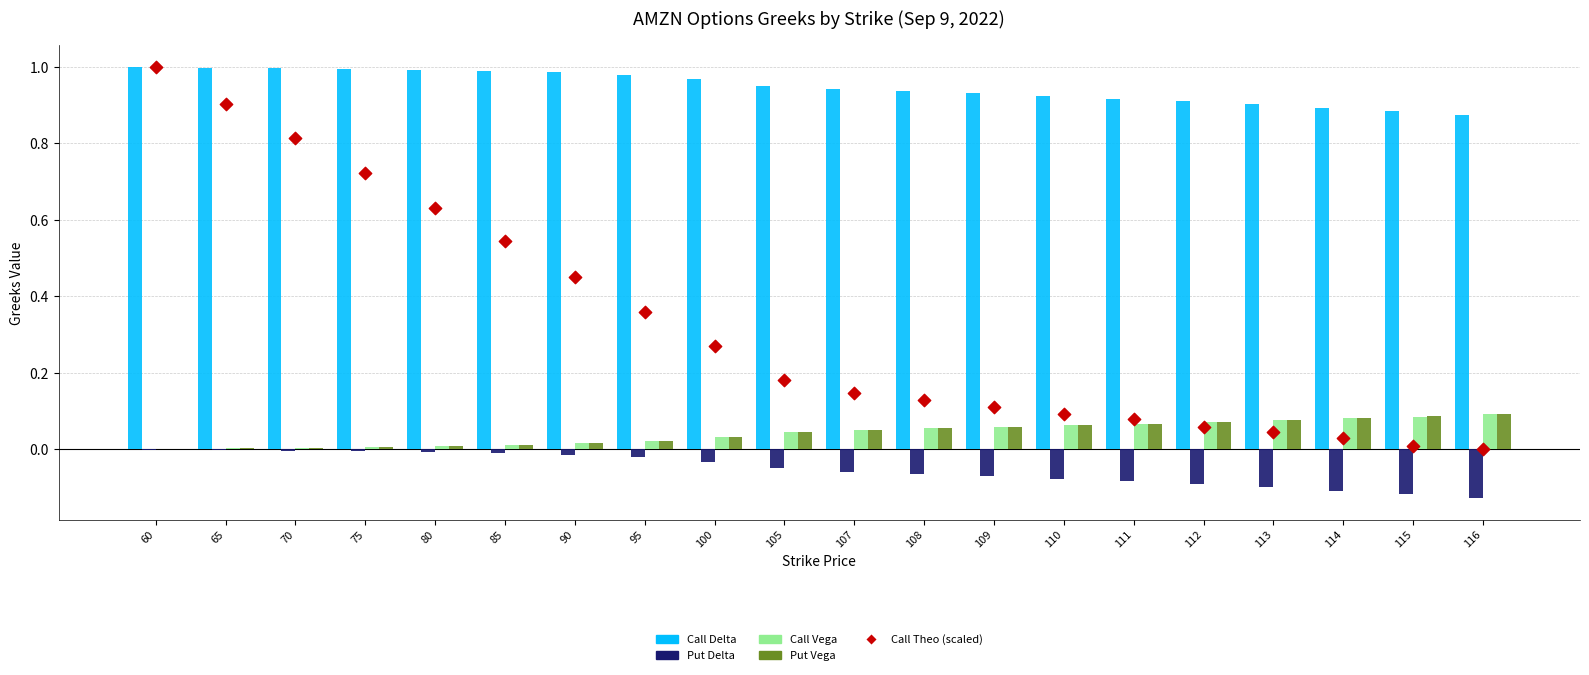

Which series has the widest spread of Y values?

Call Theo (scaled)